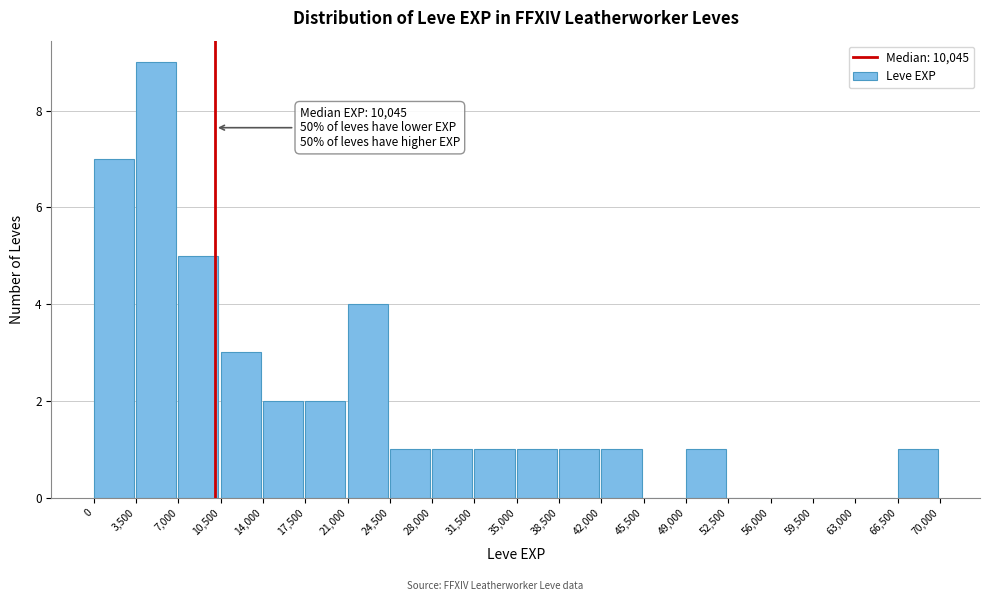

Over which range of the x-axis is the bar tallest?

3,500 to 7,000